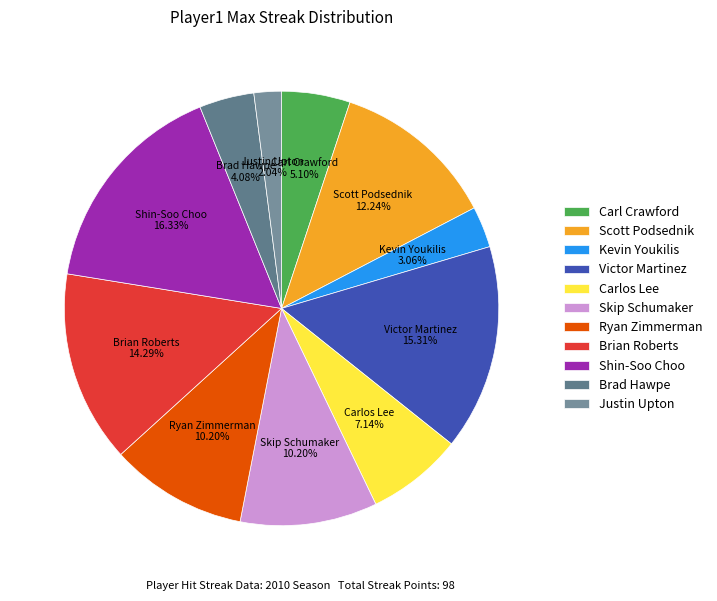

Between Carlos Lee and Justin Upton, which is larger?

Carlos Lee